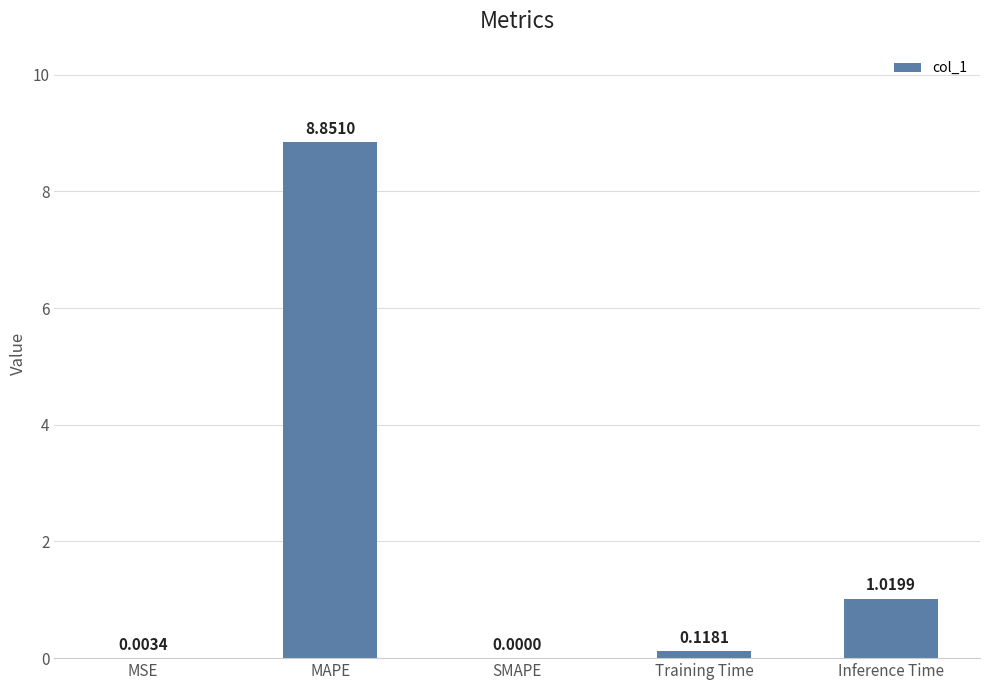

Which has a higher value, Inference Time or MSE?

Inference Time